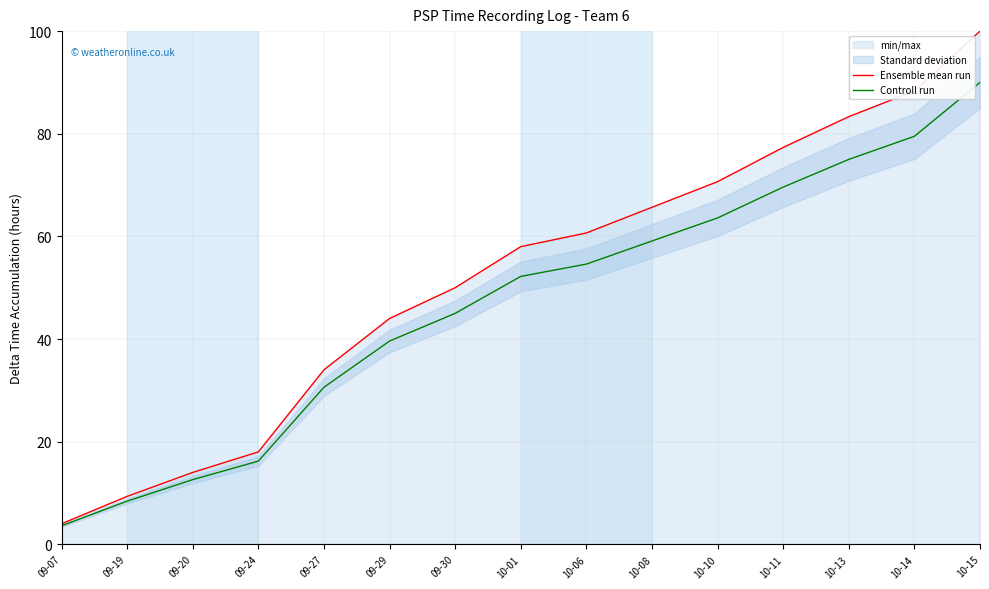

True or false: Ensemble mean run and Controll run intersect in this chart.

False